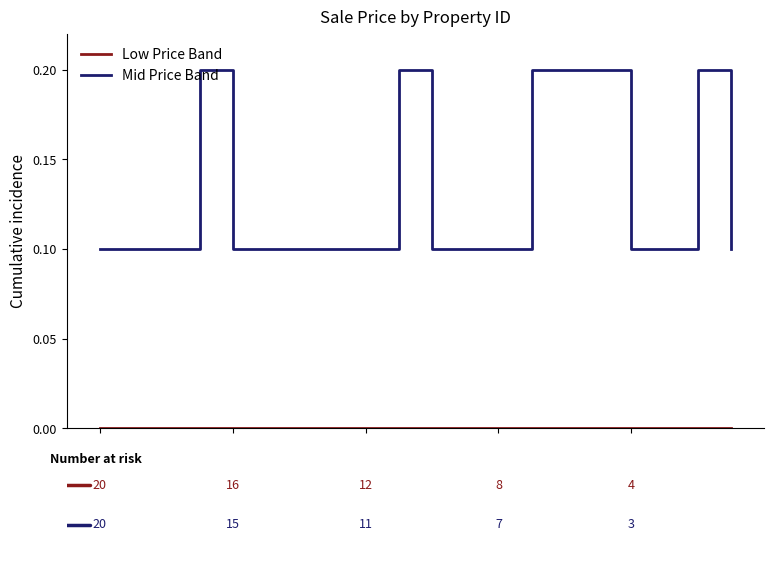

Which series has the widest spread of values?

Mid Price Band